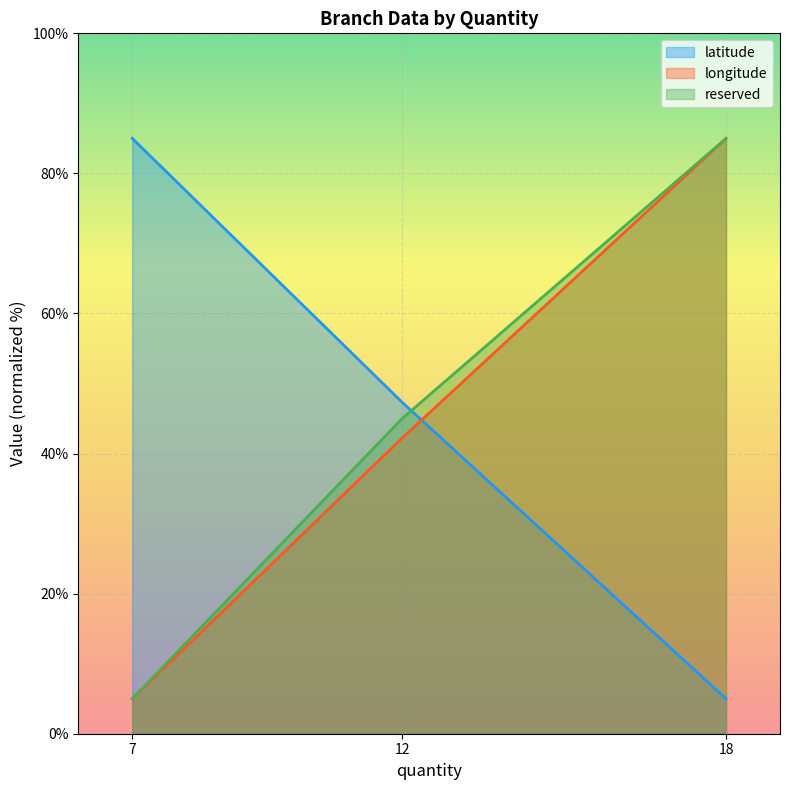

What value does the reserved series have at 12?

45.0